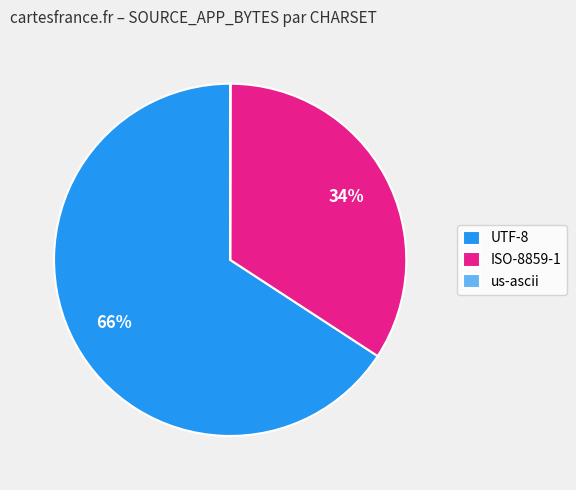

True or false: ISO-8859-1 accounts for 22% of the total.

False